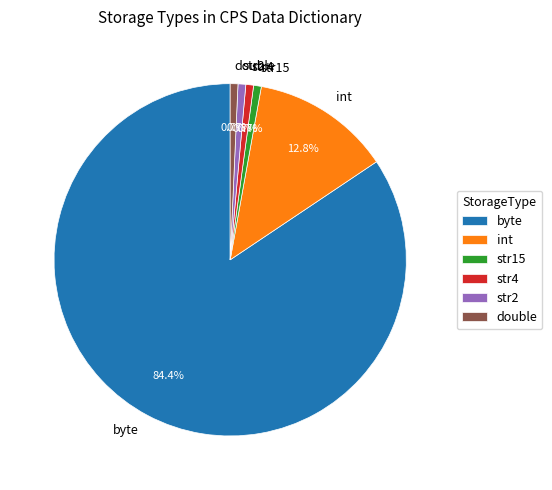

The byte slice represents 84% of the pie. True or false?

True